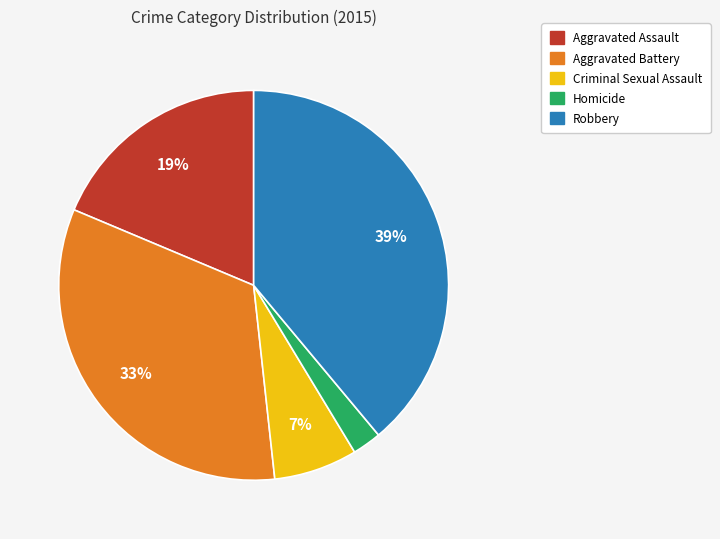

To the nearest percent, what is the difference between the largest and smallest slice percentages?

37%